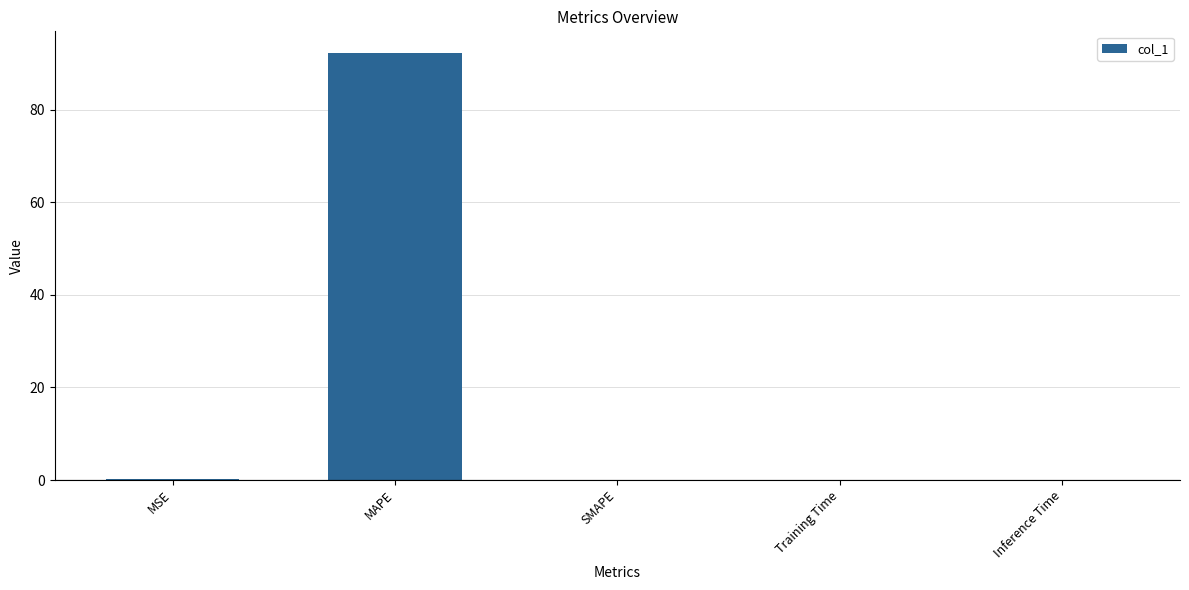

Is it true that the value at MAPE is 92.3?

True